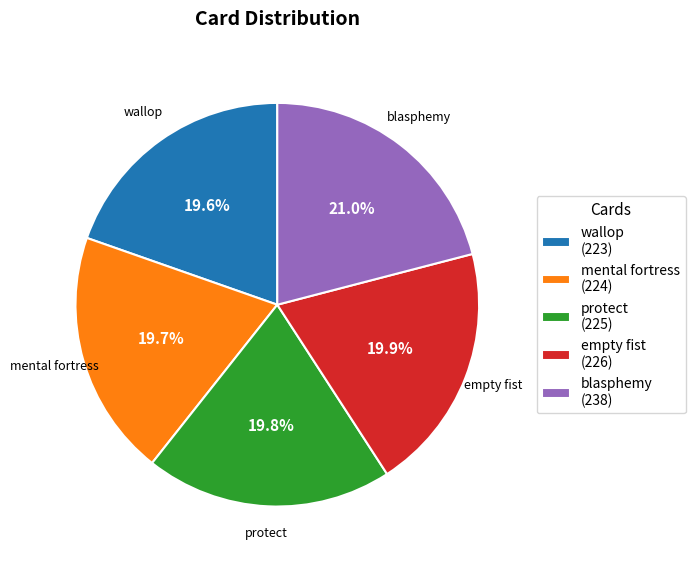

To the nearest percent, what percentage of the pie is mental fortress?

20%